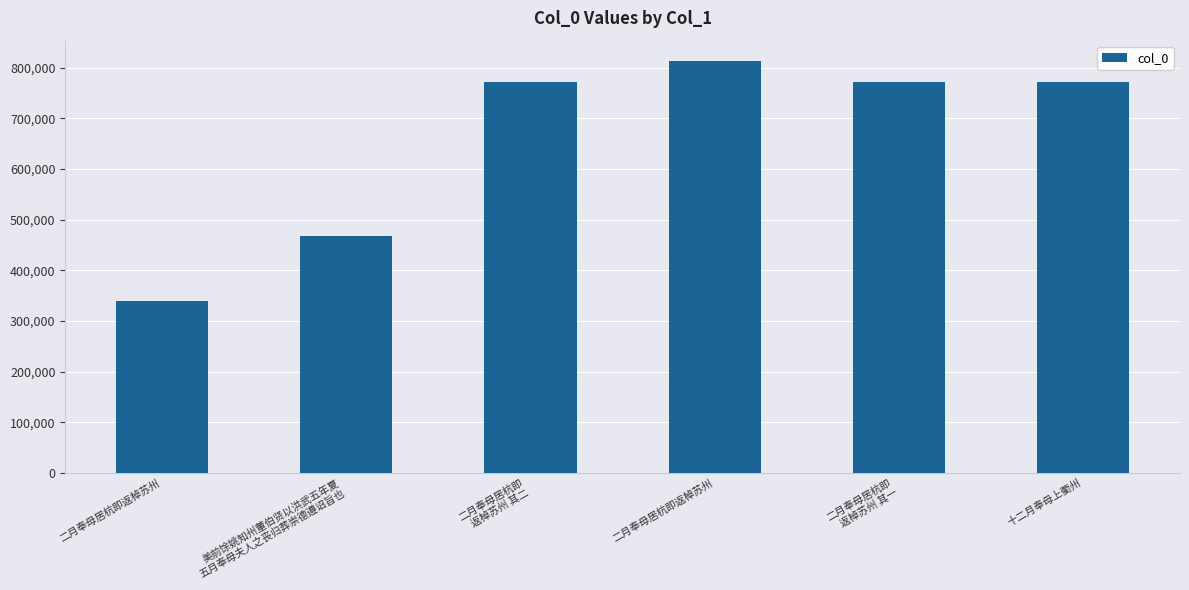

What is the change in value from 二月奉母居杭即返棹苏州 to 二月奉母居杭即
返棹苏州 其一?

-40817